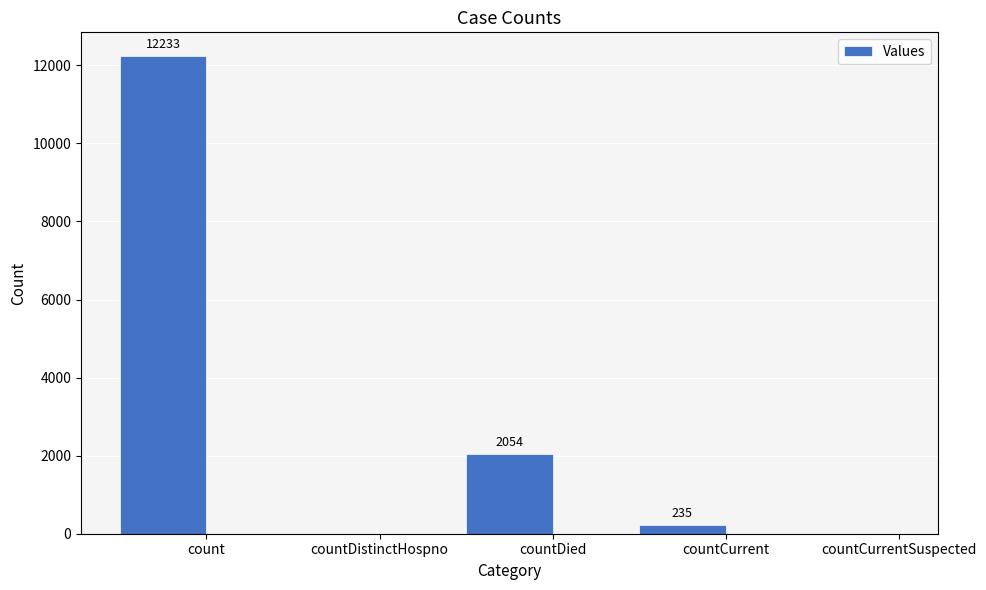

Which has a higher value, count or countCurrent?

count